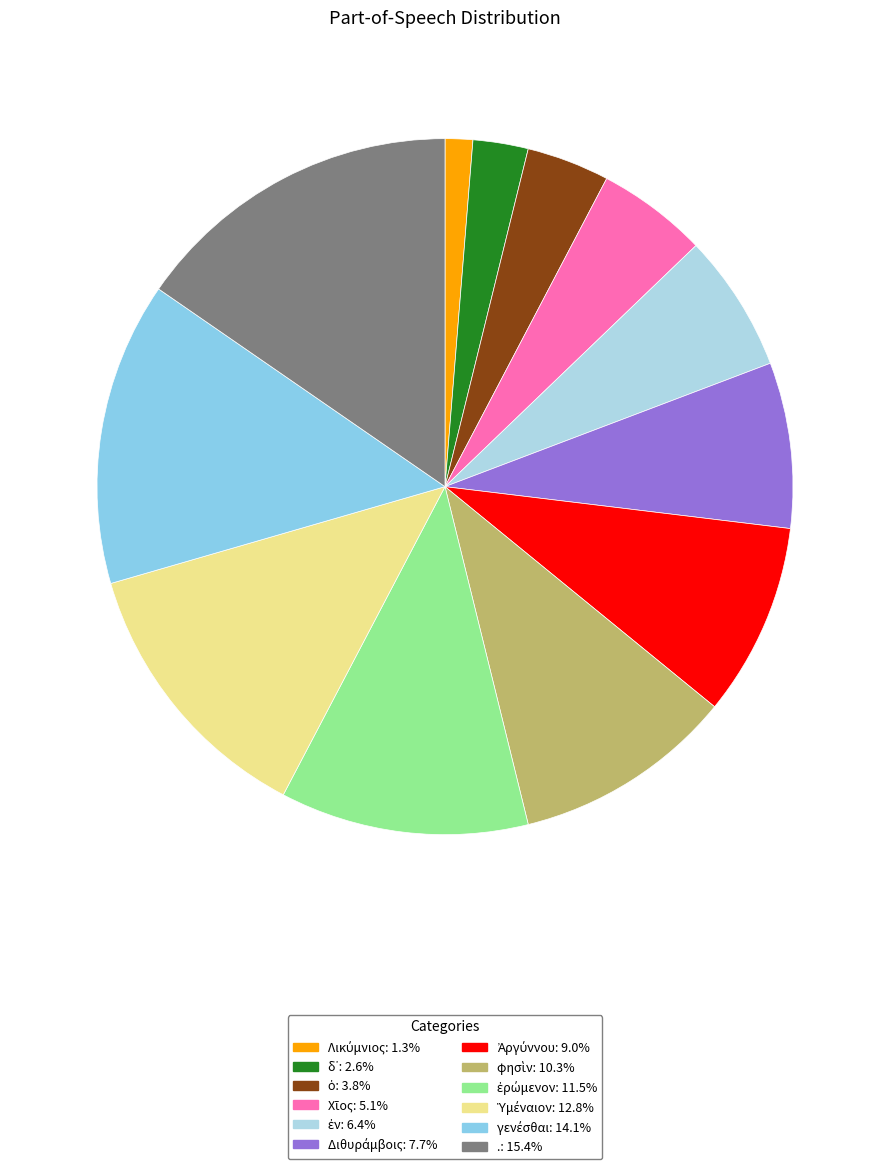

Does φησὶν represent more than half of the total?

No